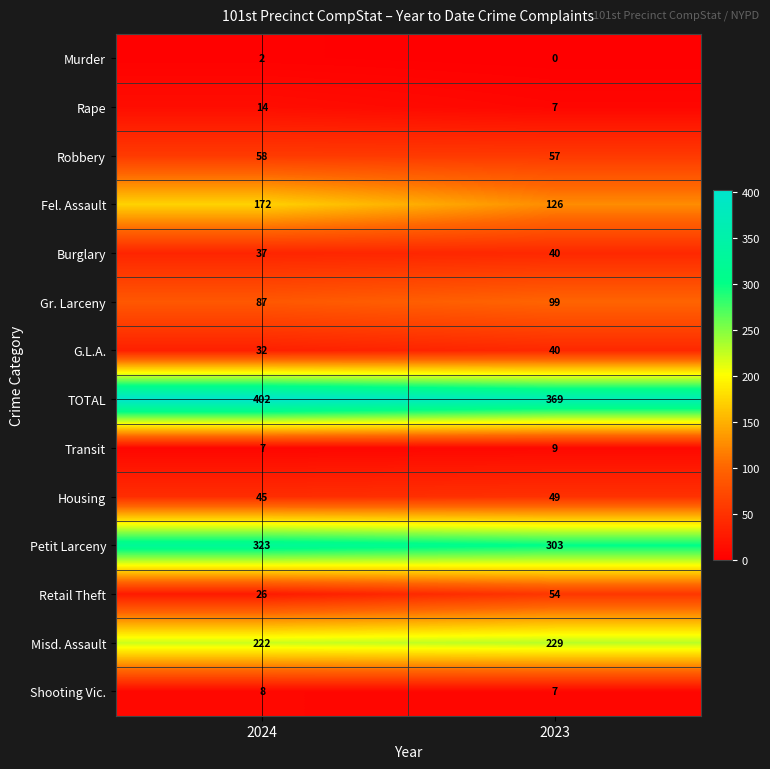

How many distinct data groups are displayed?

14